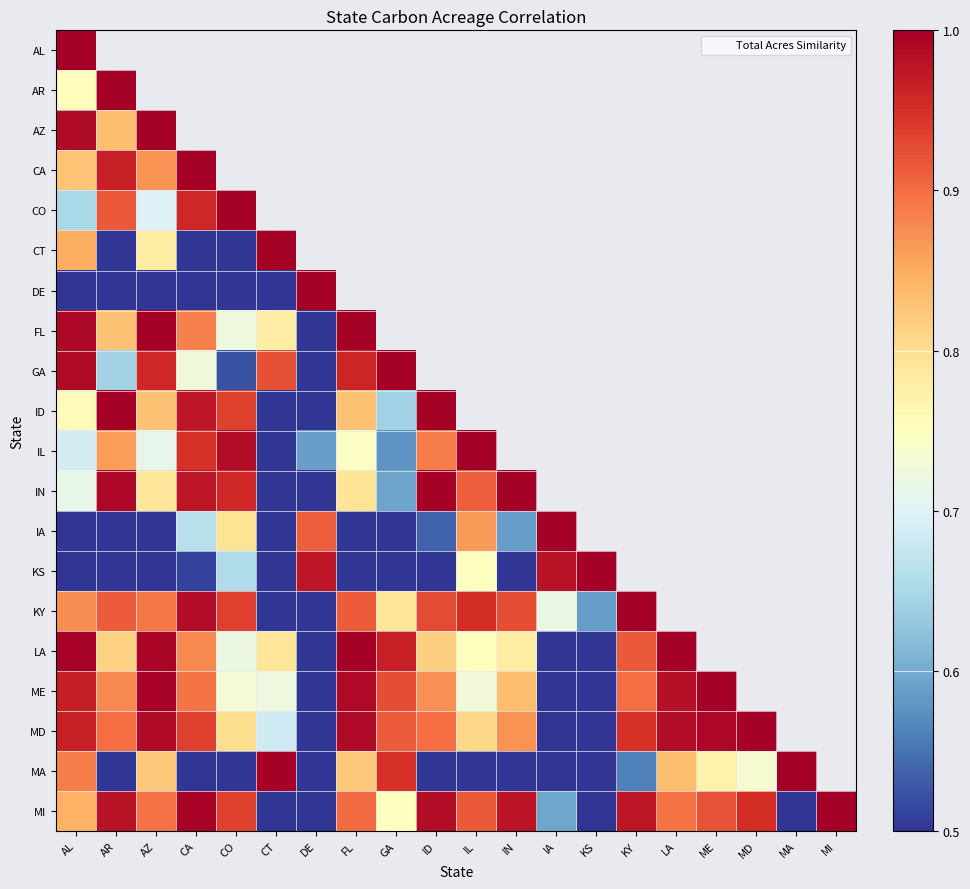

Count the number of data series in this chart.

20